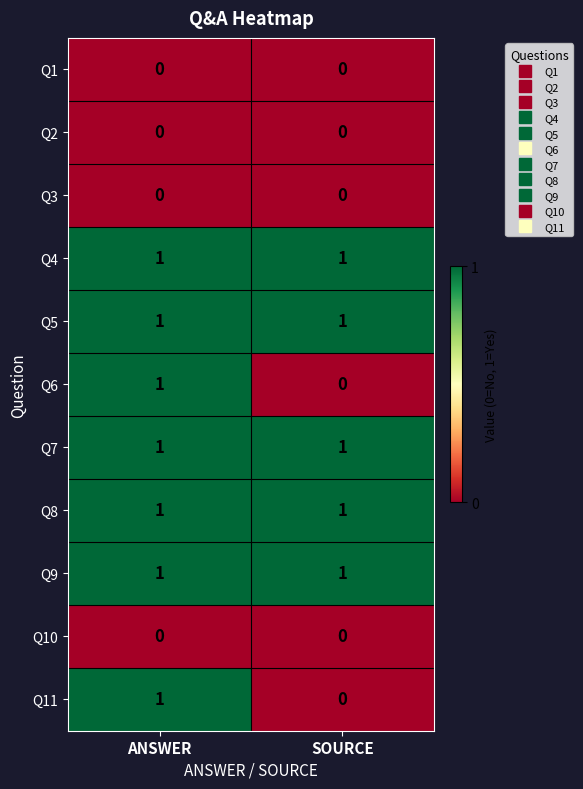

True or false: Q4 has a value of 1 at SOURCE.

True